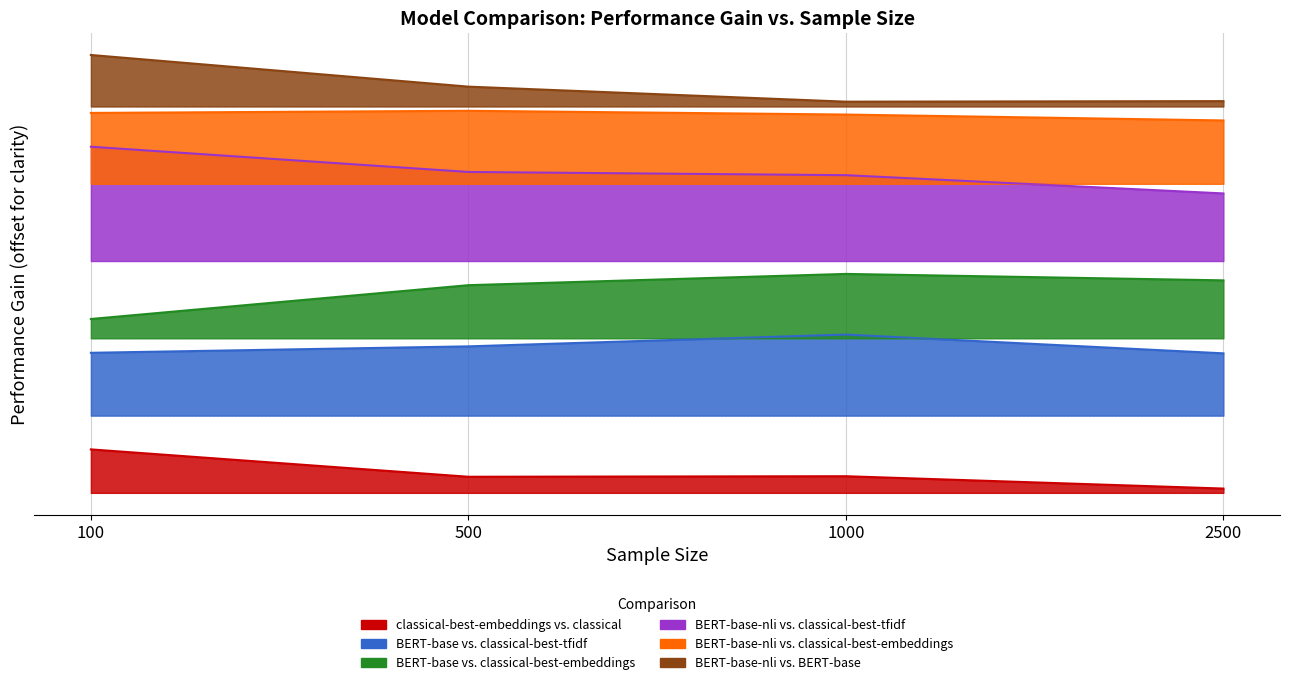

Is it true that BERT-base vs. classical-best-embeddings equals 1.0 at 500?

True